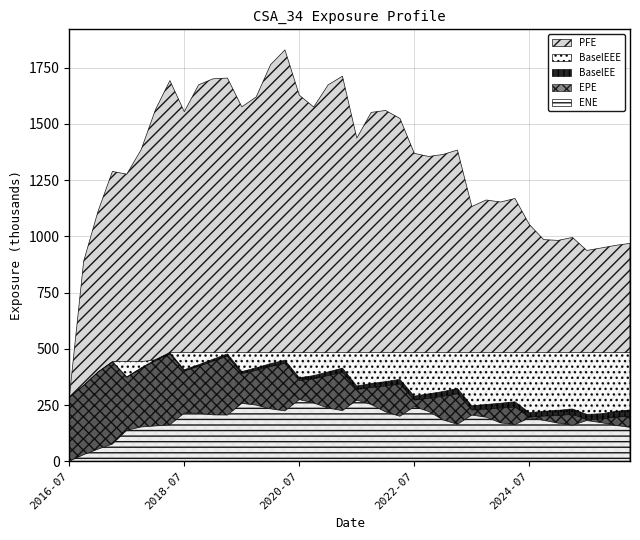

True or false: PFE has a value of 2472469.9 at 2018-04-03.

False